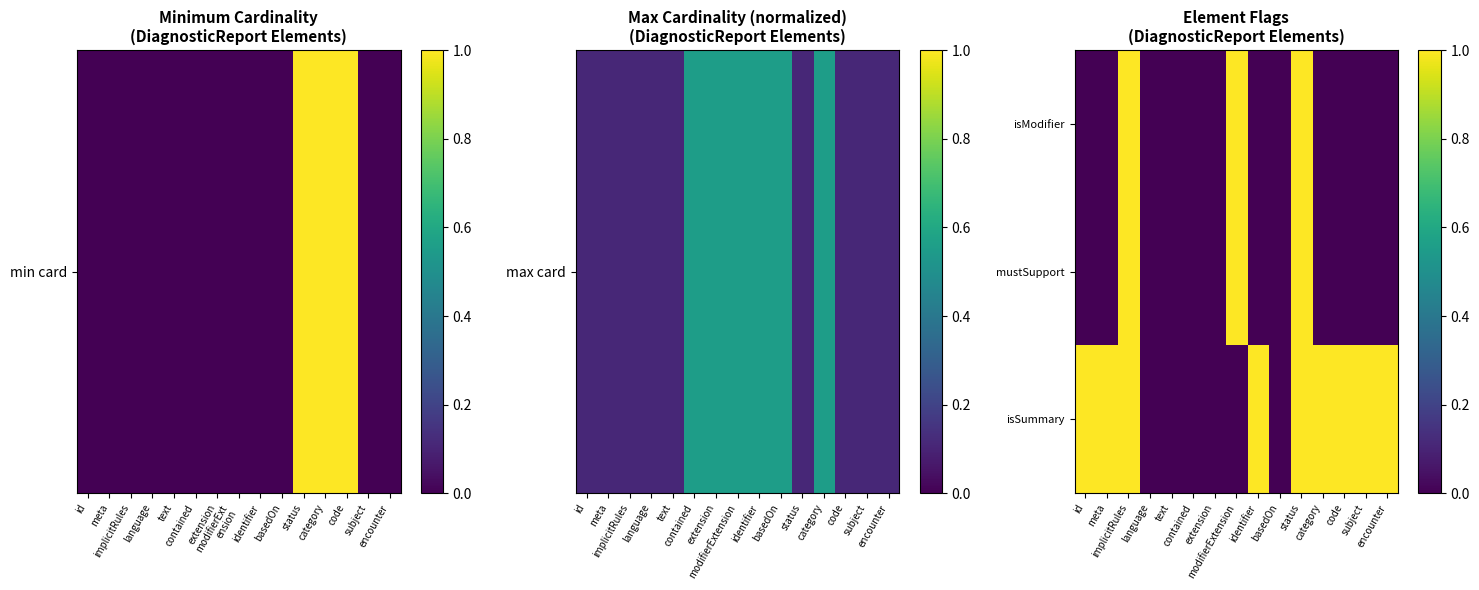

Reading right to left, list all the values displayed in this chart.

isModifier: encounter=0	subject=0	code=0	category=0	status=1	basedOn=0	identifier=0	modifierExtension=1	extension=0	contained=0	text=0	language=0	implicitRules=1	meta=0	id=0
mustSupport: encounter=0	subject=0	code=0	category=0	status=1	basedOn=0	identifier=0	modifierExtension=1	extension=0	contained=0	text=0	language=0	implicitRules=1	meta=0	id=0
isSummary: encounter=1	subject=1	code=1	category=1	status=1	basedOn=0	identifier=1	modifierExtension=0	extension=0	contained=0	text=0	language=0	implicitRules=1	meta=1	id=1